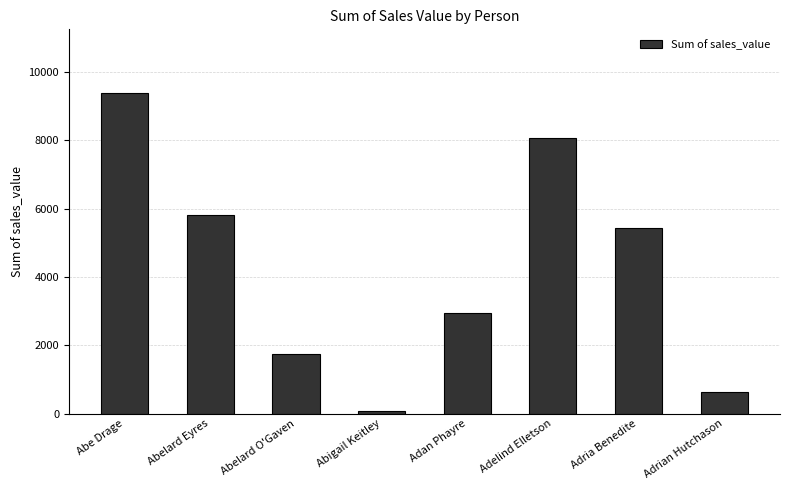

How many values exceed 5446?

4